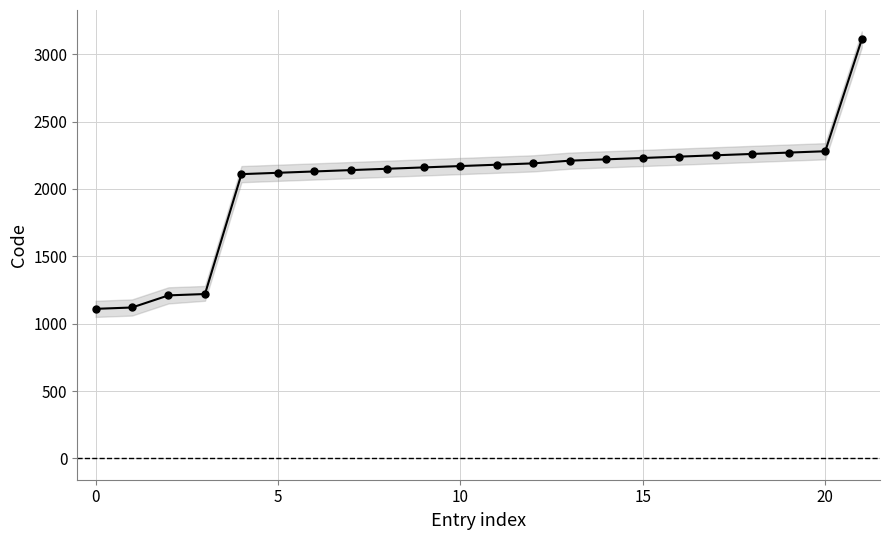

Which label corresponds to the largest value in the chart?

21